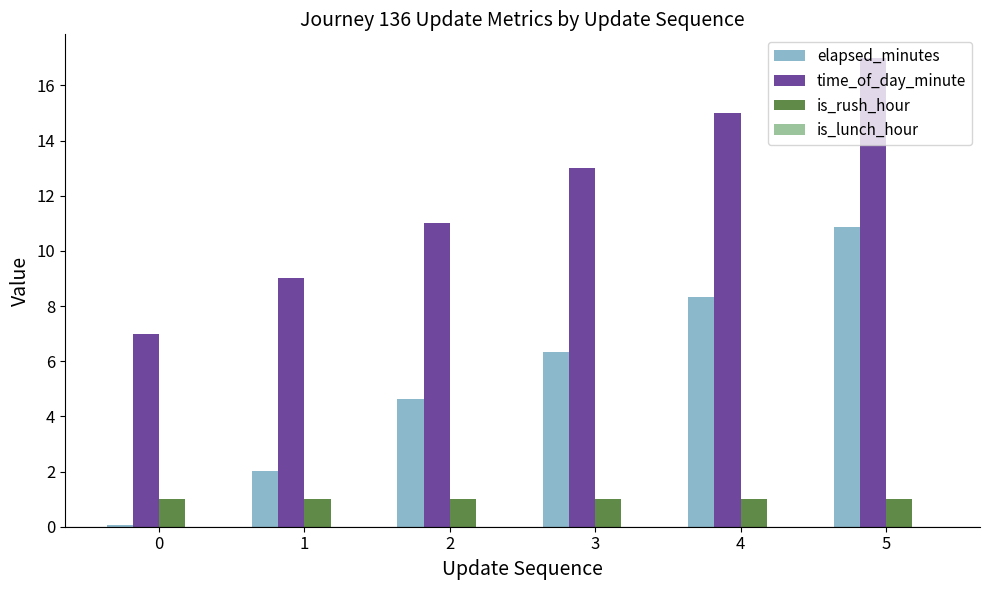

At which label does elapsed_minutes first exceed 6?

3